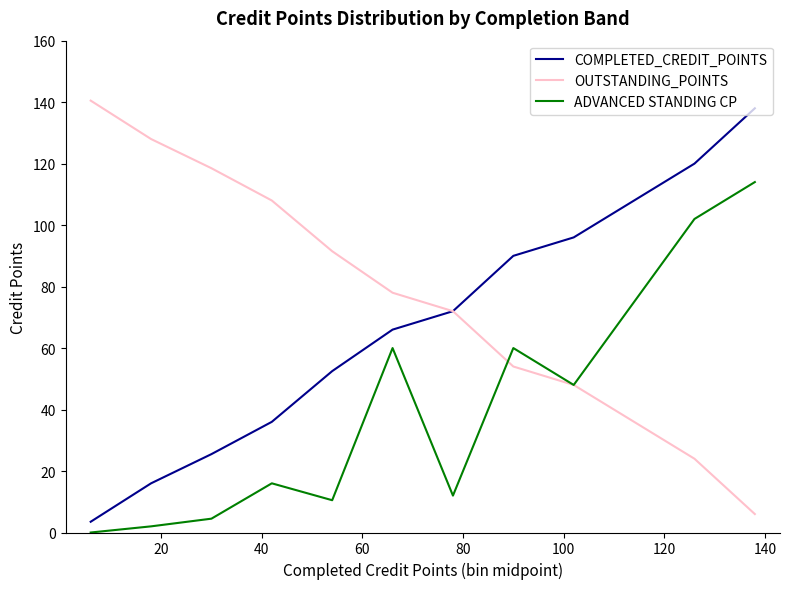

What are all the series names shown in the legend?

COMPLETED_CREDIT_POINTS, OUTSTANDING_POINTS, ADVANCED STANDING CP